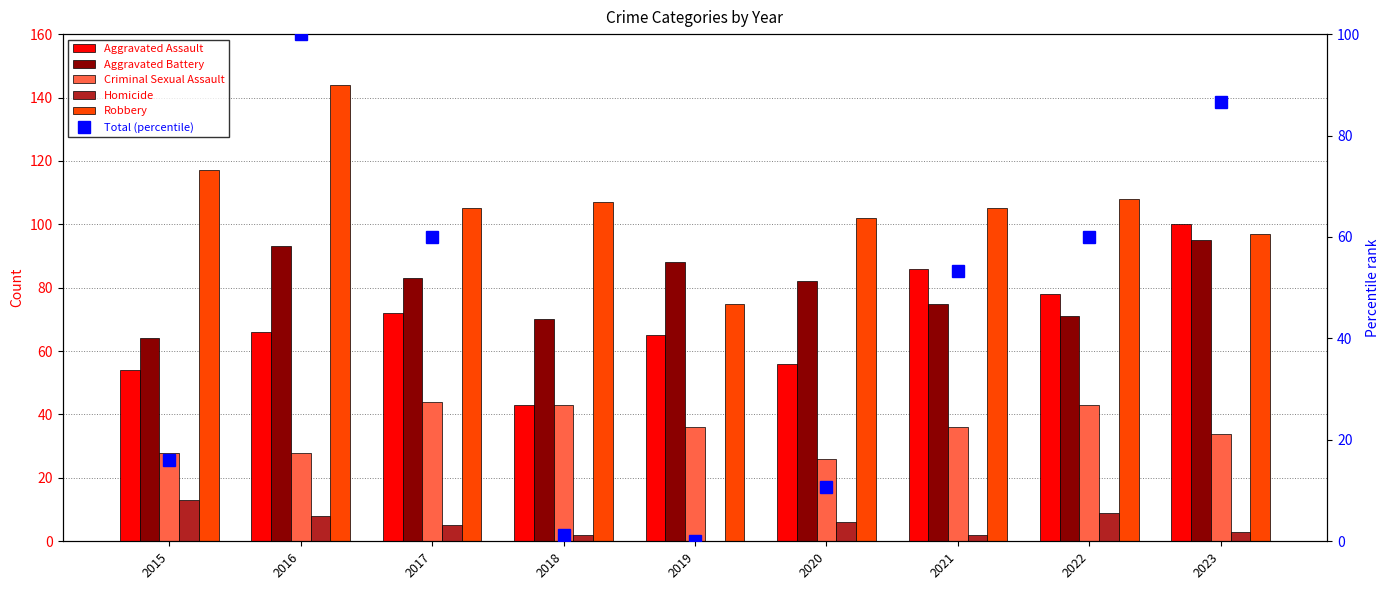

Which series changed the most between 2020 and 2023?

Total (percentile)